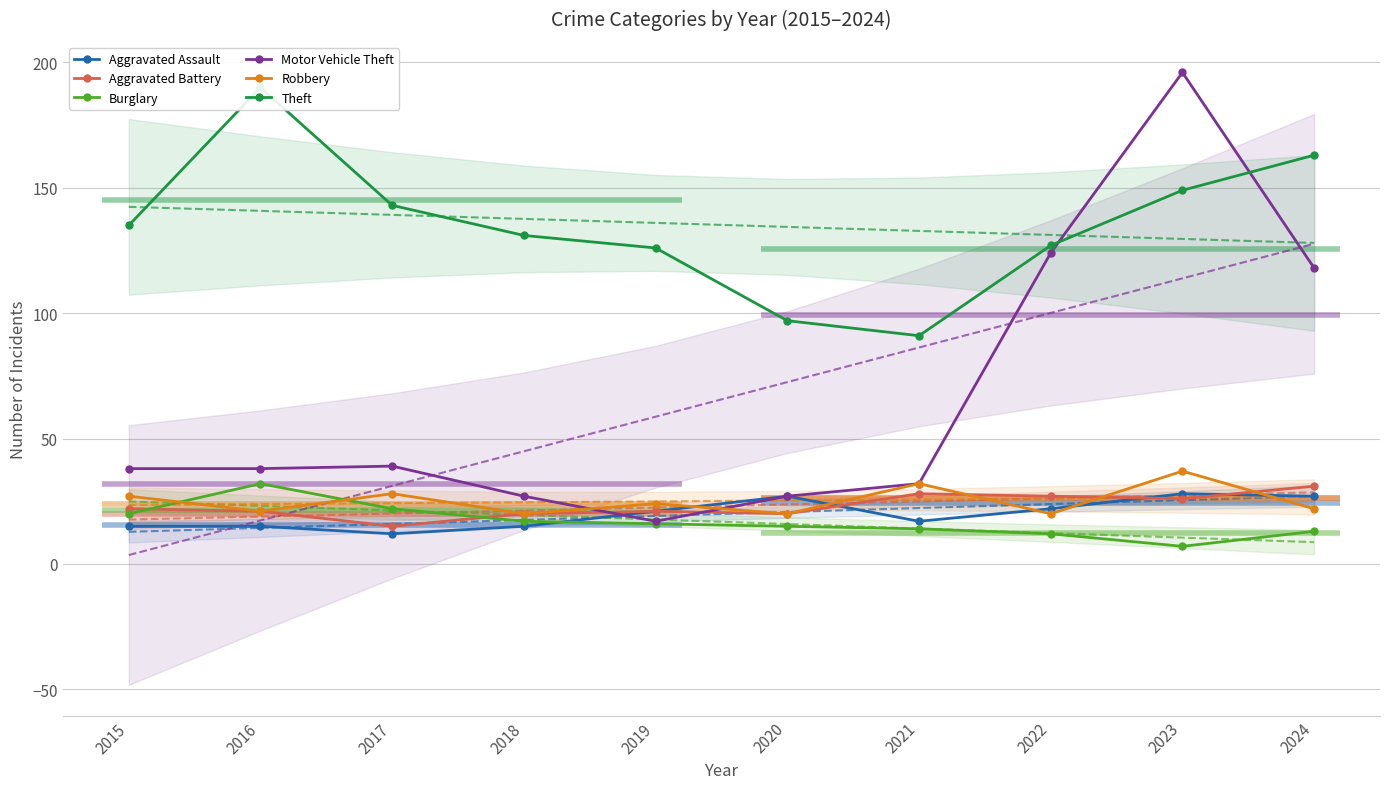

Which series has the largest total across all categories?

Theft